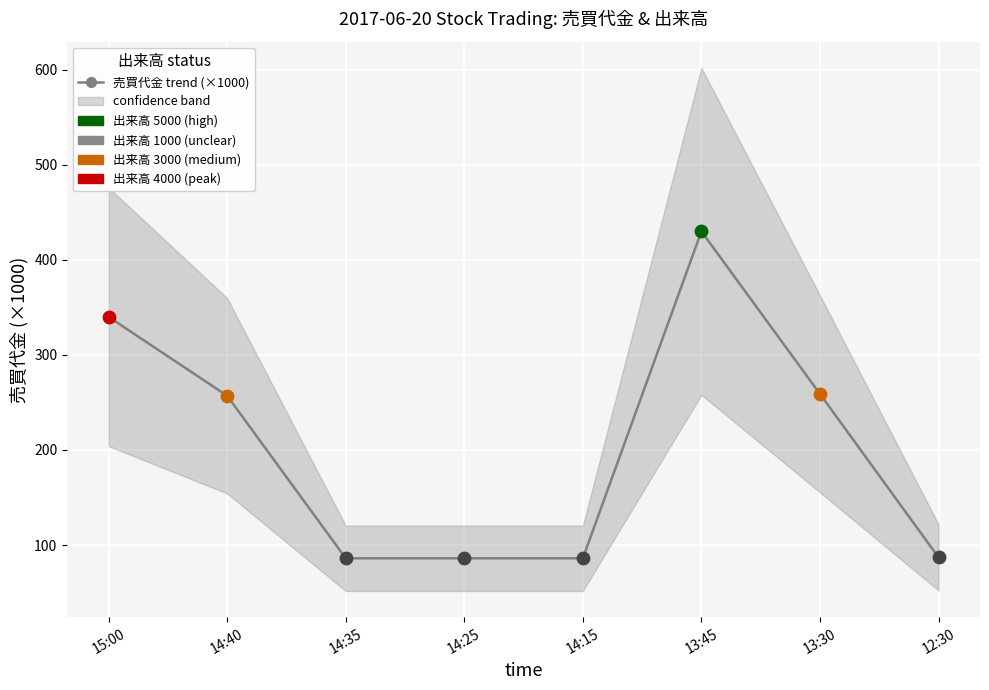

Which has a higher value, 15:00 or 12:30?

15:00